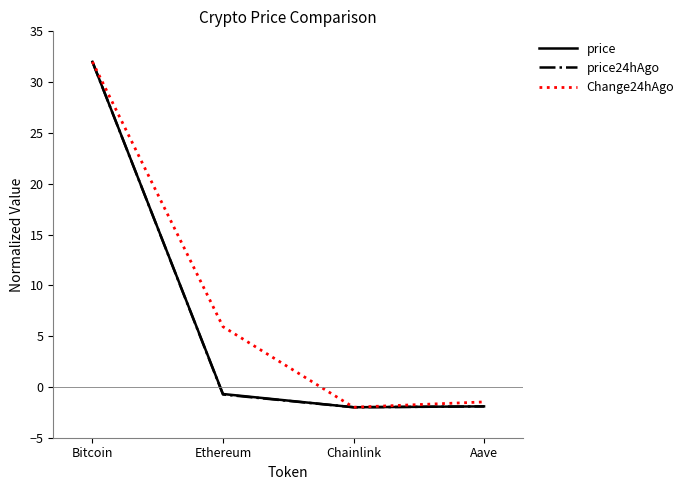

Is this an area chart (filled region under the line)?

No